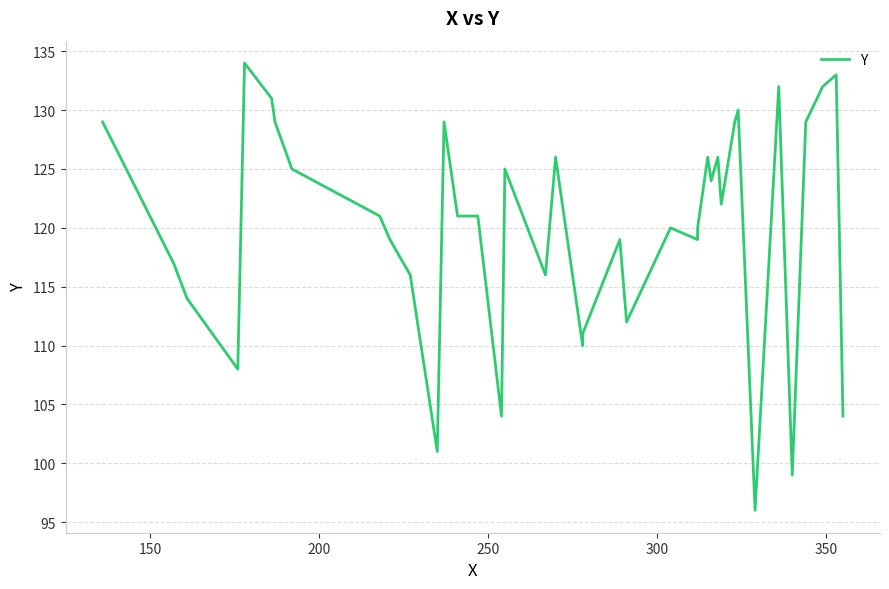

How many interior local valleys (lower than both neighbors) does the data have?

11